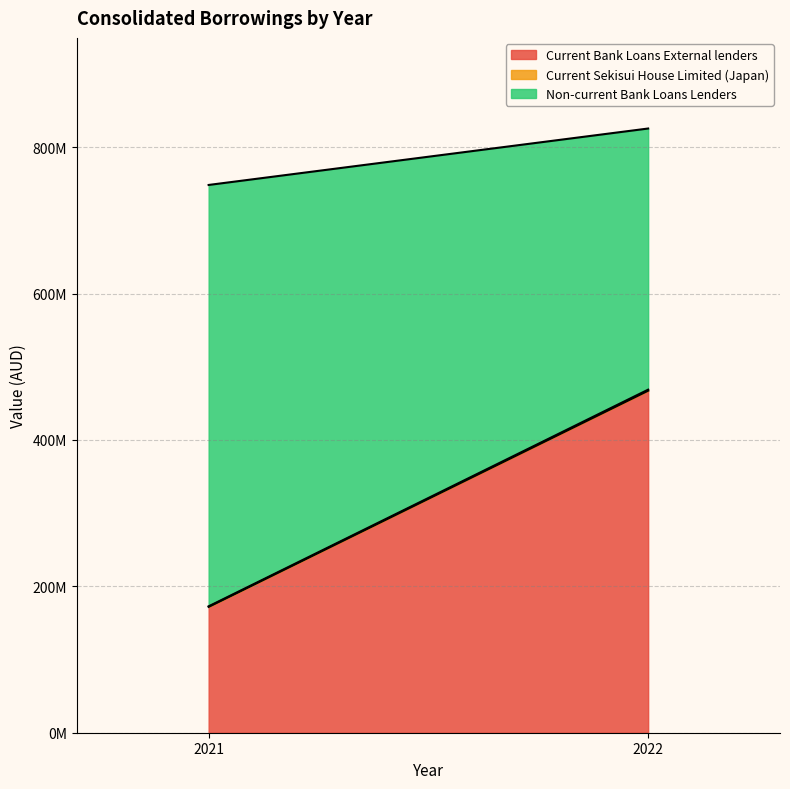

What is the sum of all Current Sekisui House Limited (Japan) values?

2155186